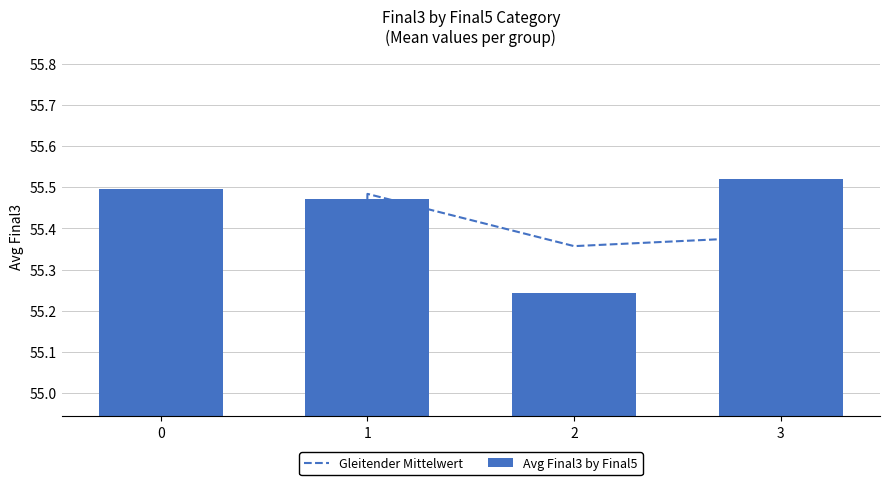

Which series changed the most between 0 and 2?

Gleitender Mittelwert